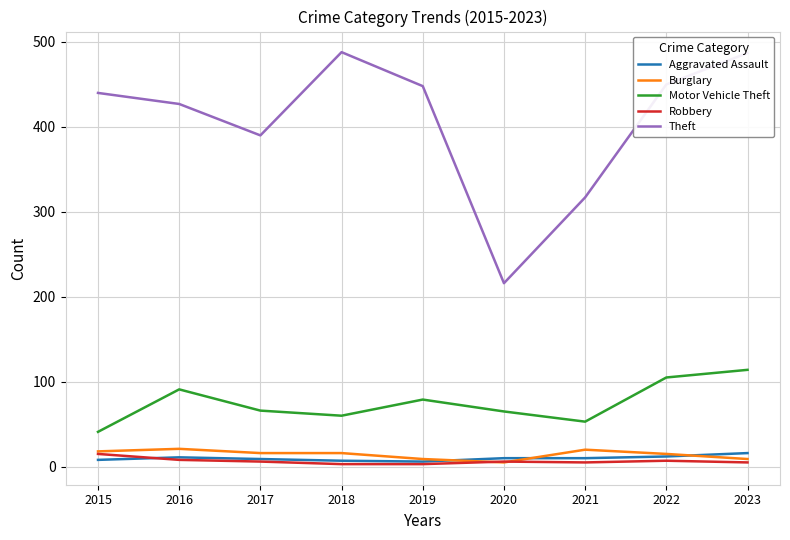

Which series has the largest total across all categories?

Theft